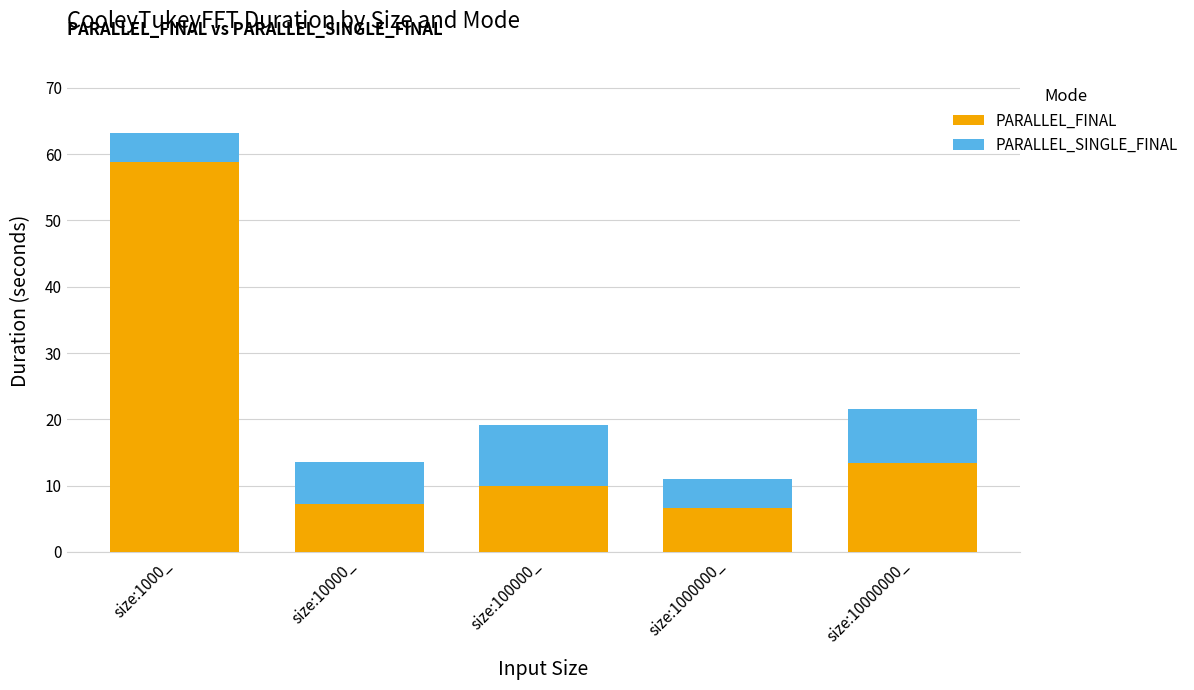

Reading left to right, list the values for the PARALLEL_FINAL series.

58.7	7.2	9.9	6.6	13.5